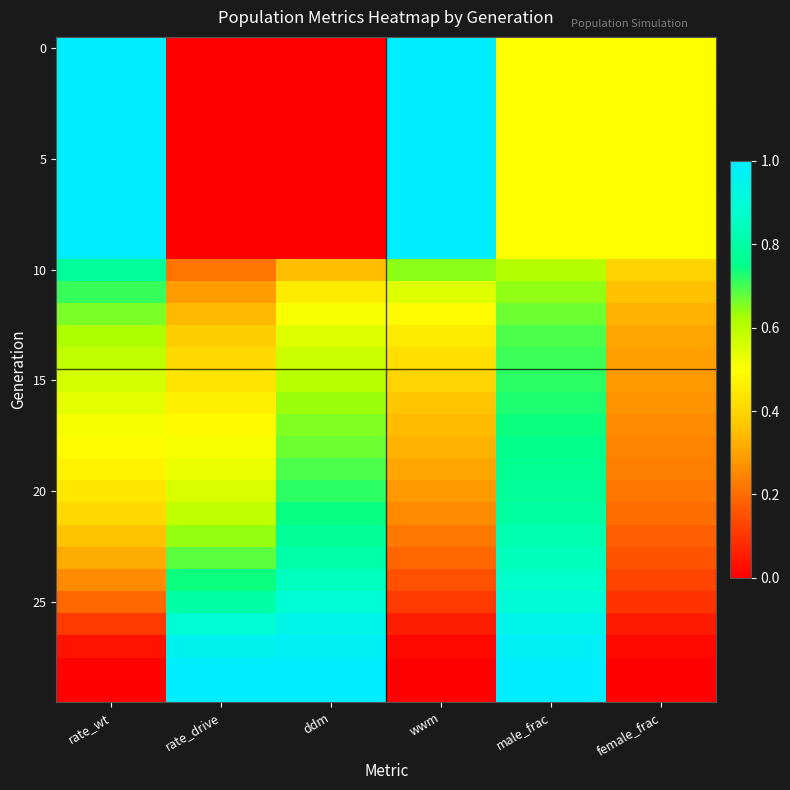

What is the spread (max minus min) of values at ddm?

1.0